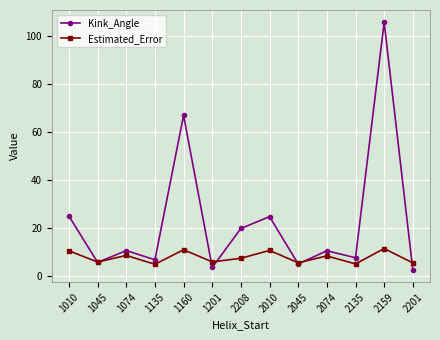

At how many categories does at least one series exceed 70?

1